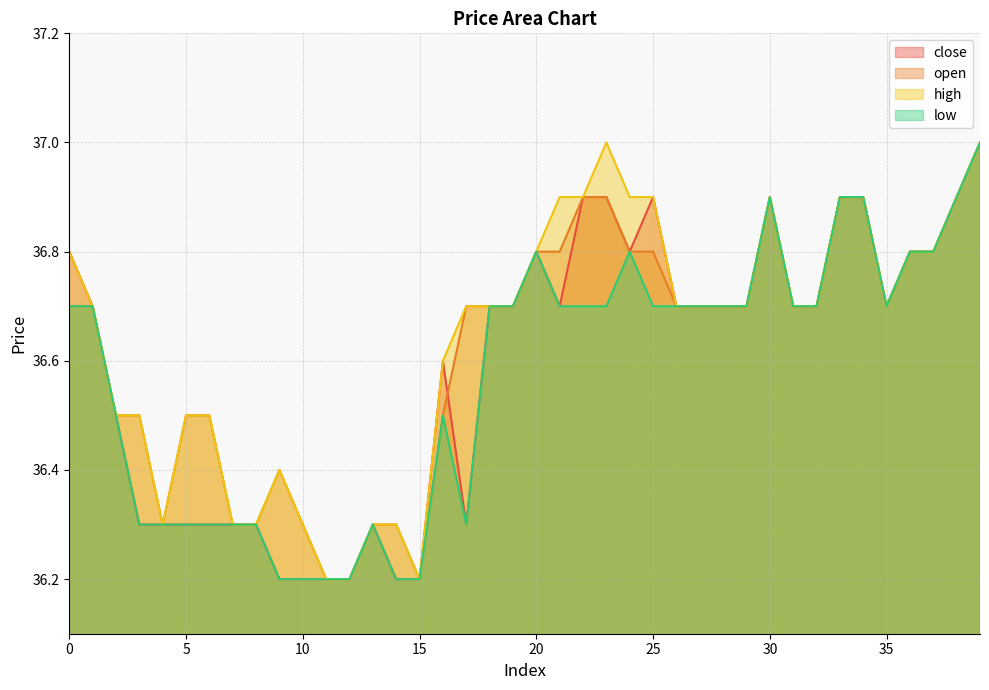

Rank the series by their maximum value, from highest to lowest.

close, open, high, low